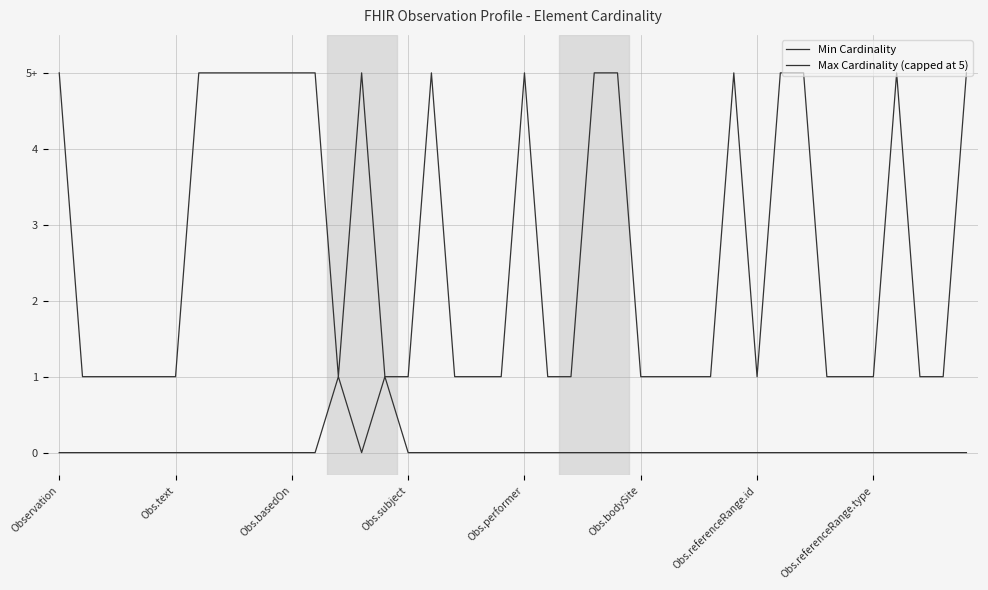

Rank the series by their maximum value, from highest to lowest.

Max Cardinality (capped at 5), Min Cardinality